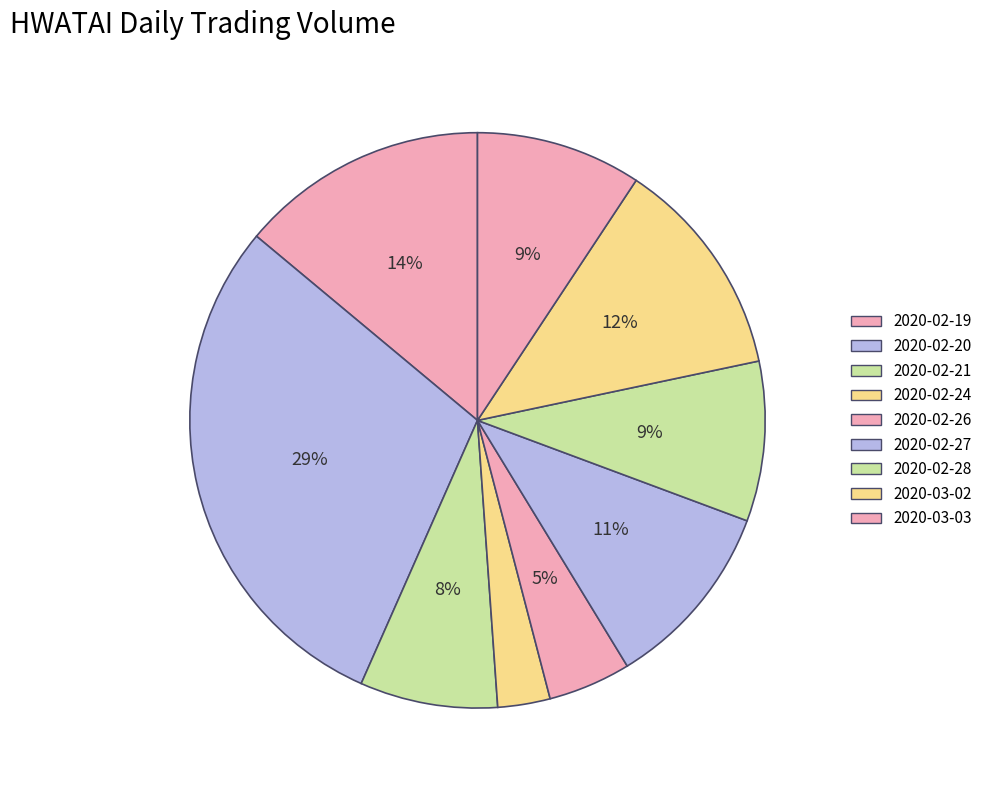

To the nearest percent, what is the combined percentage of 2020-02-27 and 2020-03-02?

23%